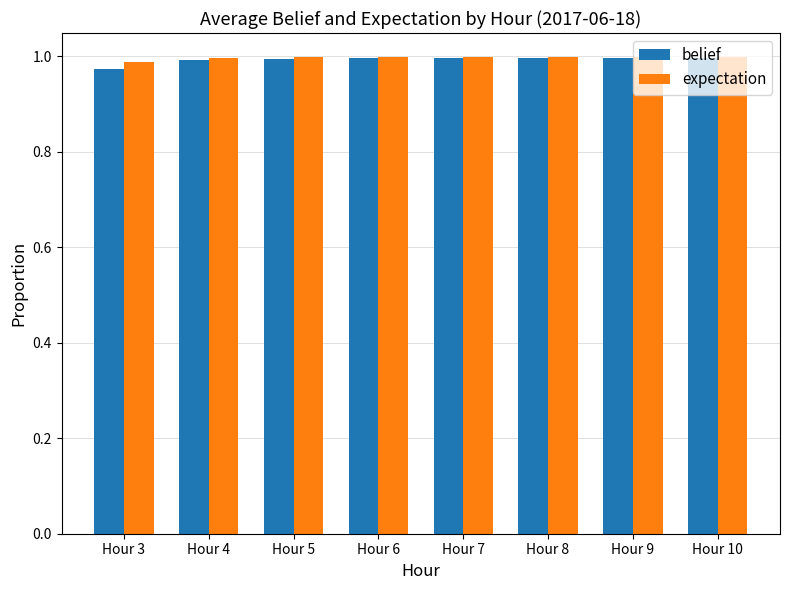

What is the sum of all expectation values?

8.0